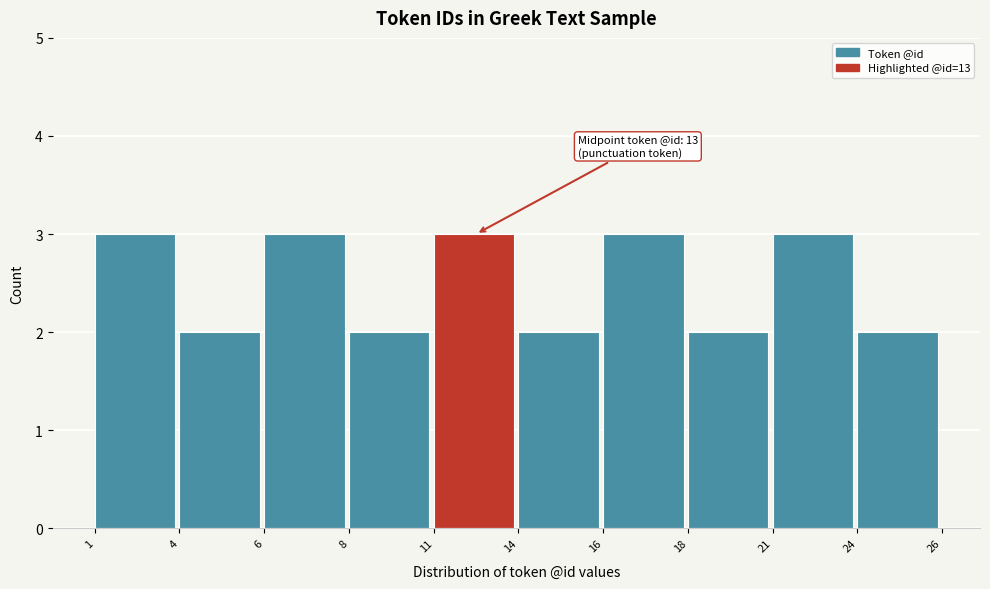

Reading left to right, what are all the values shown in this chart?

3	2	3	2	3	2	3	2	3	2